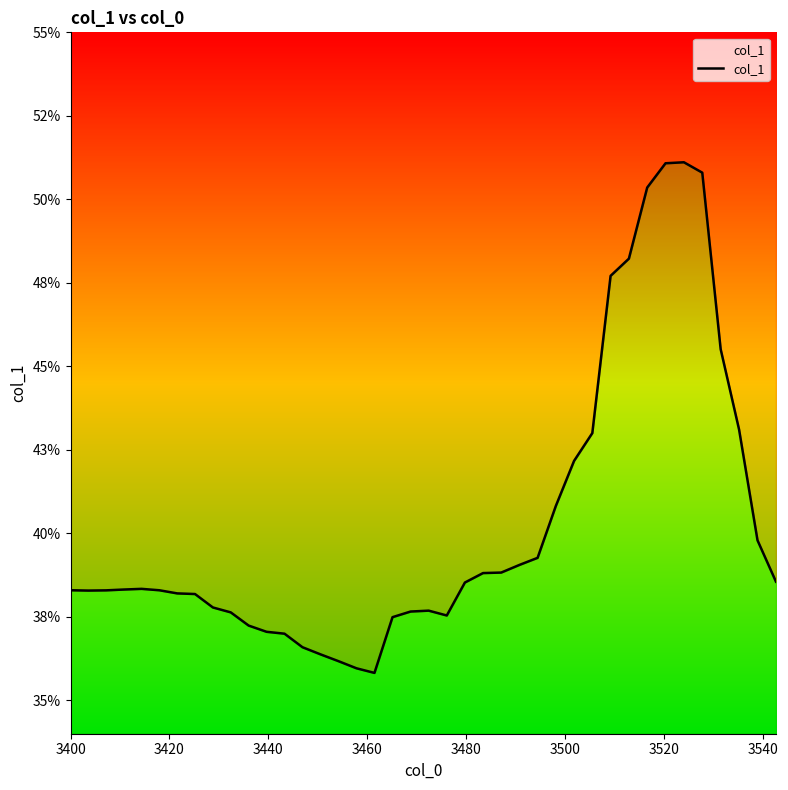

How many lines are shown in the chart?

1